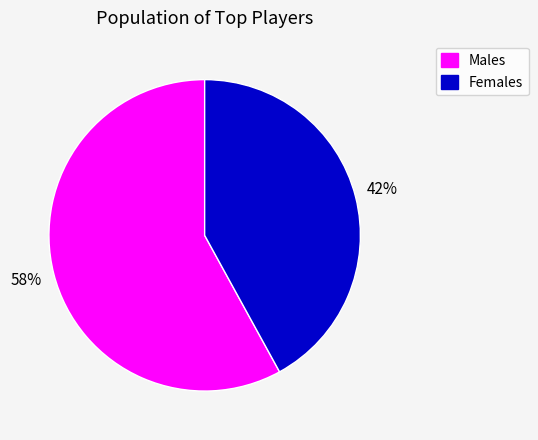

Is there any slice that represents more than half of the pie?

Yes